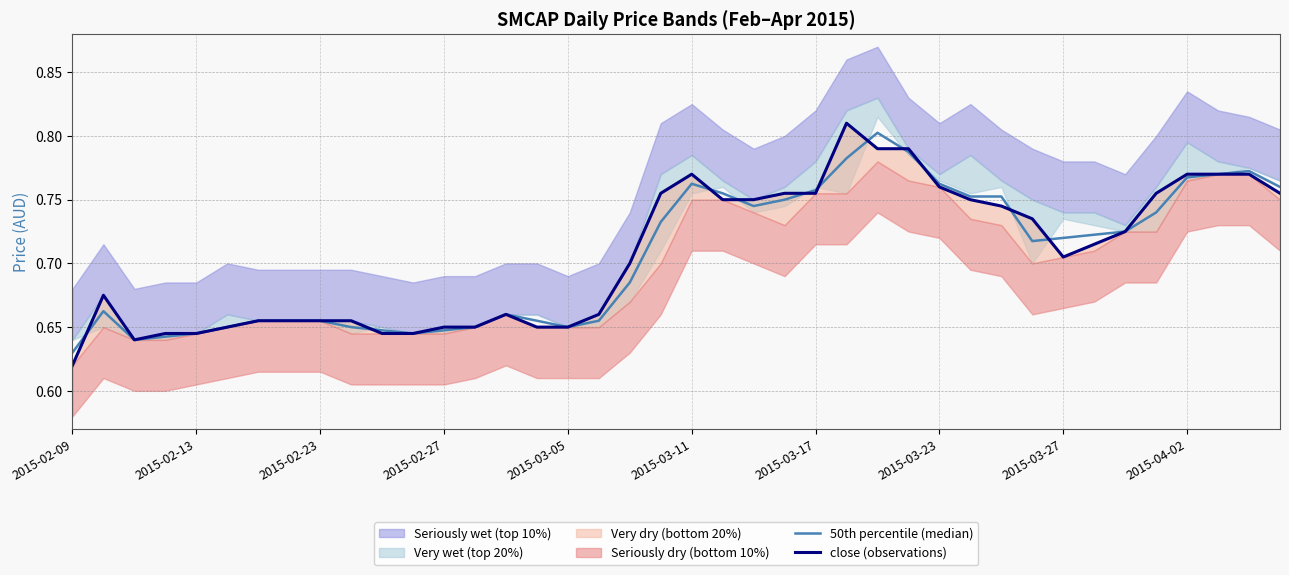

Where do close (observations) and 50th percentile (median) first cross each other?

2015-02-09 and 2015-02-13